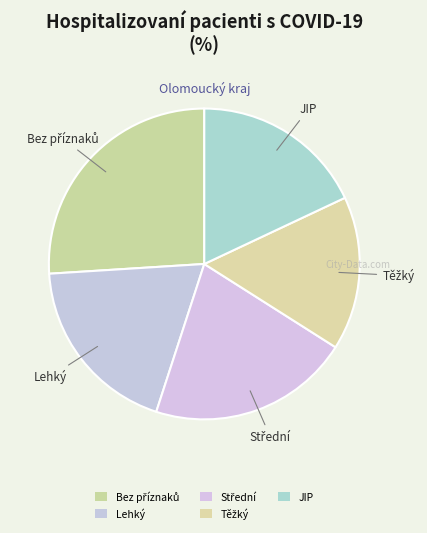

Is there a majority slice in this chart?

No